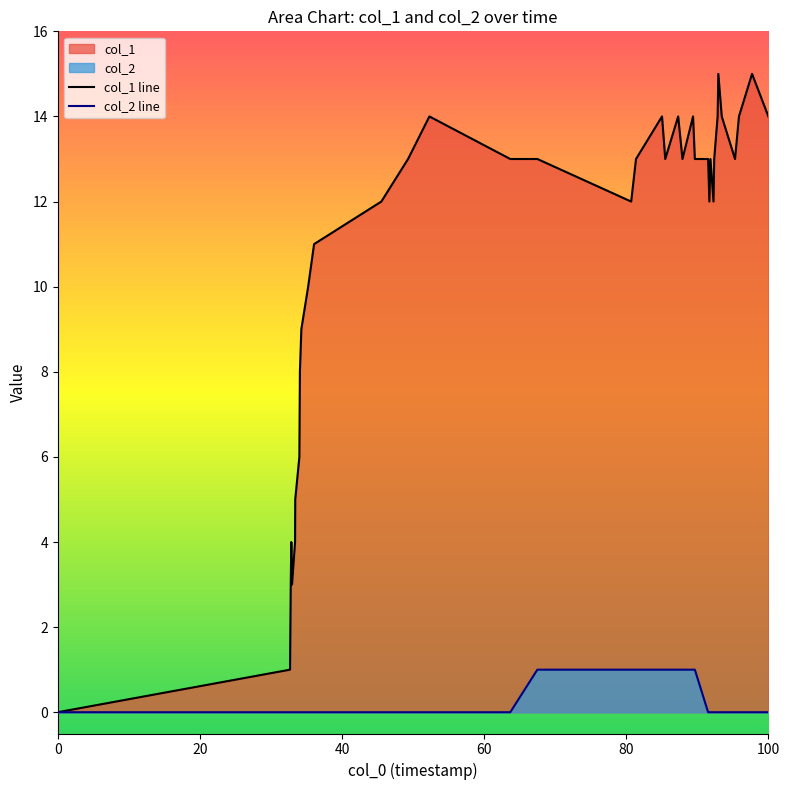

How many values in the col_1 line series exceed 13?

10